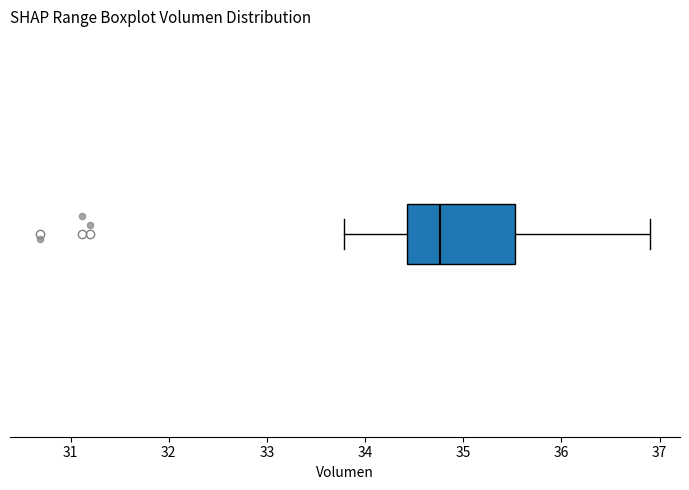

Read this box plot against the x-axis: the position of the median line, the range covered by the box, and the ends of both whiskers. The values are not printed on the chart, so give them approximately, as read against the axis.

median 34.8, box 34.4 to 35.5, whiskers 33.8 to 36.9